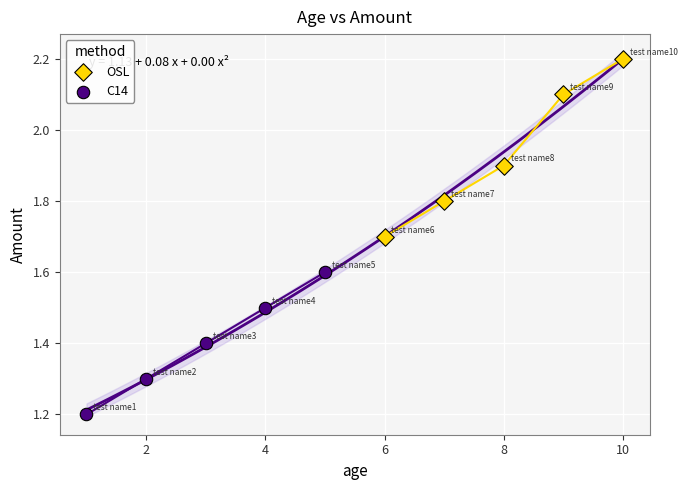

Which series has the largest Y range (max minus min)?

OSL